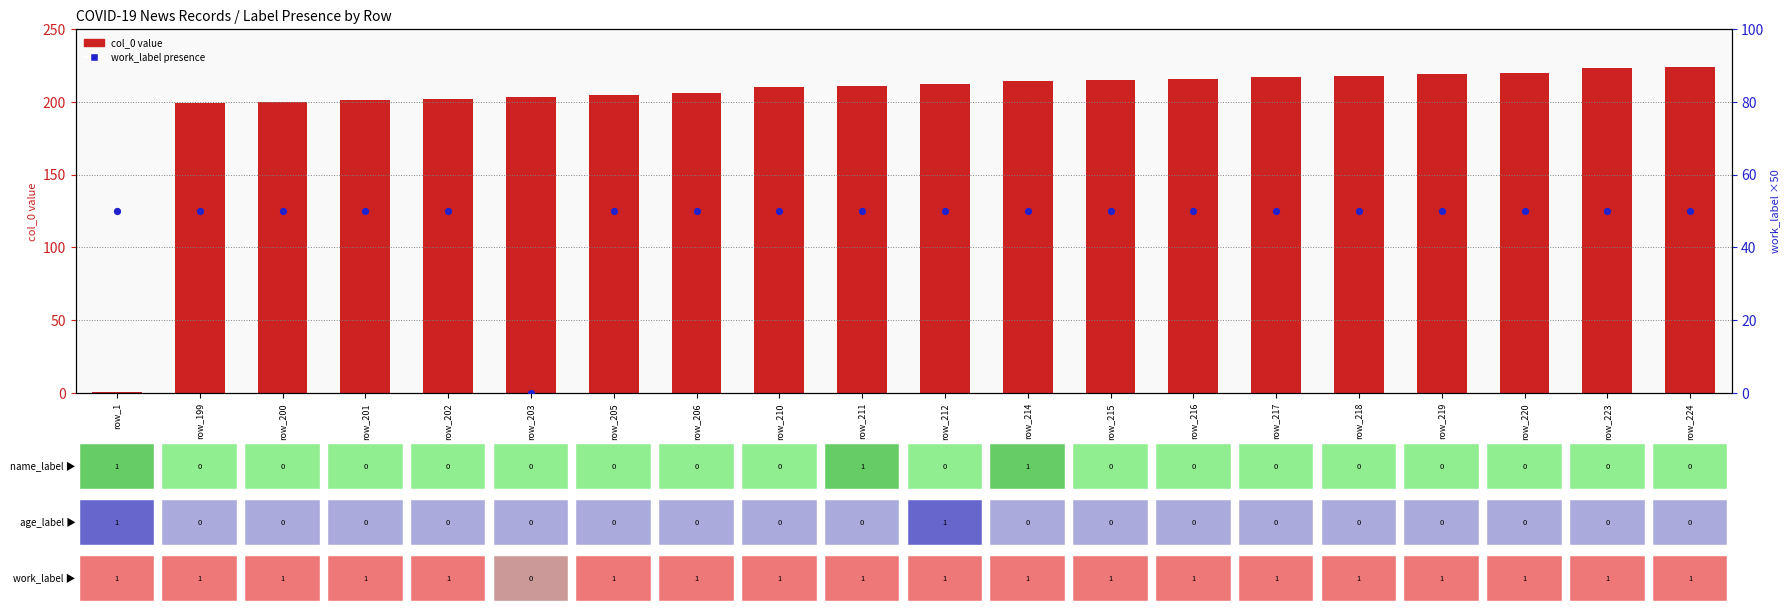

What is the total value across all series at row_212?

262